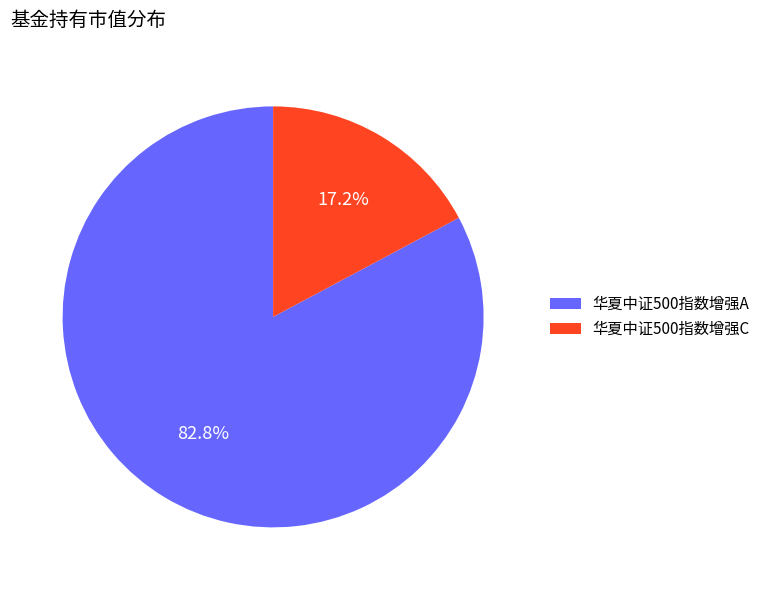

Which category accounts for the majority?

华夏中证500指数增强A